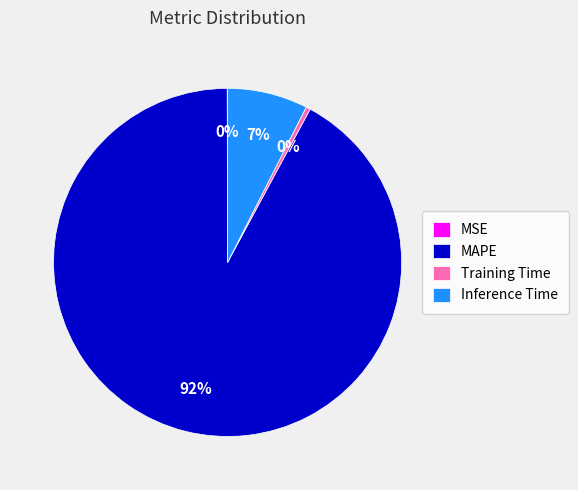

Which slice is the largest?

MAPE